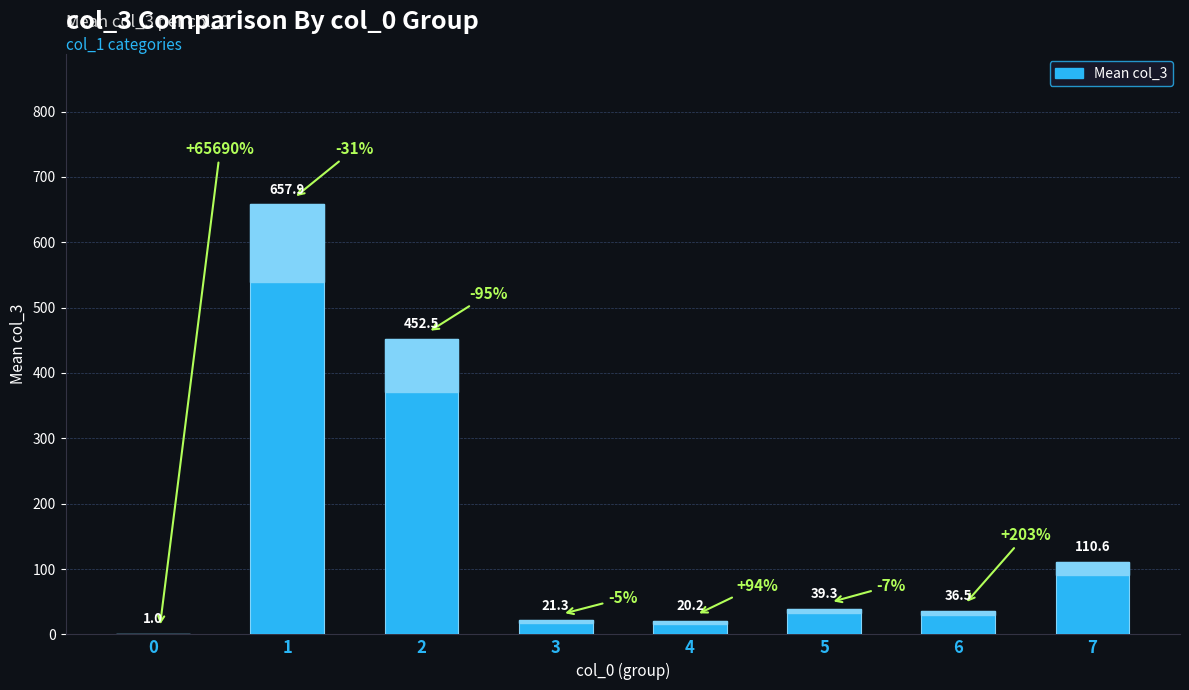

The chart shows a value of 21.3 at 3. True or false?

True